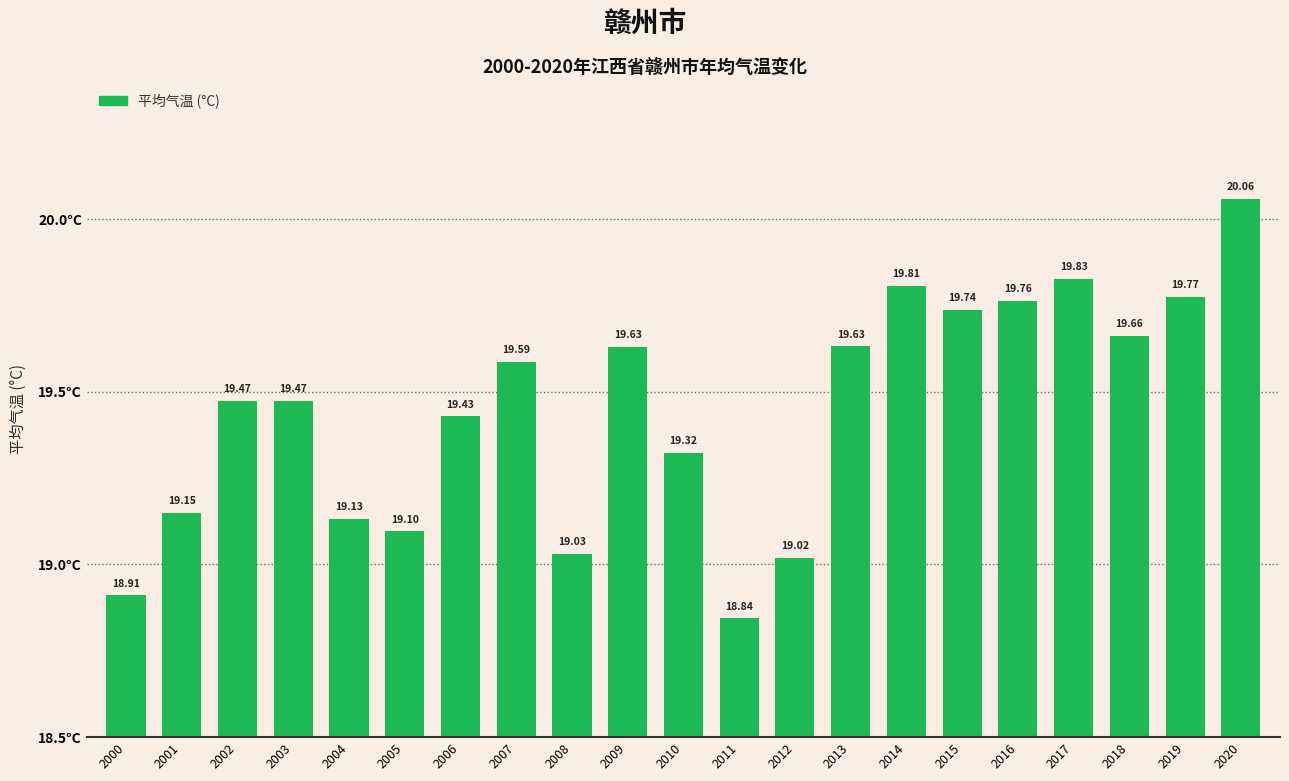

How many data points are less than 19?

2